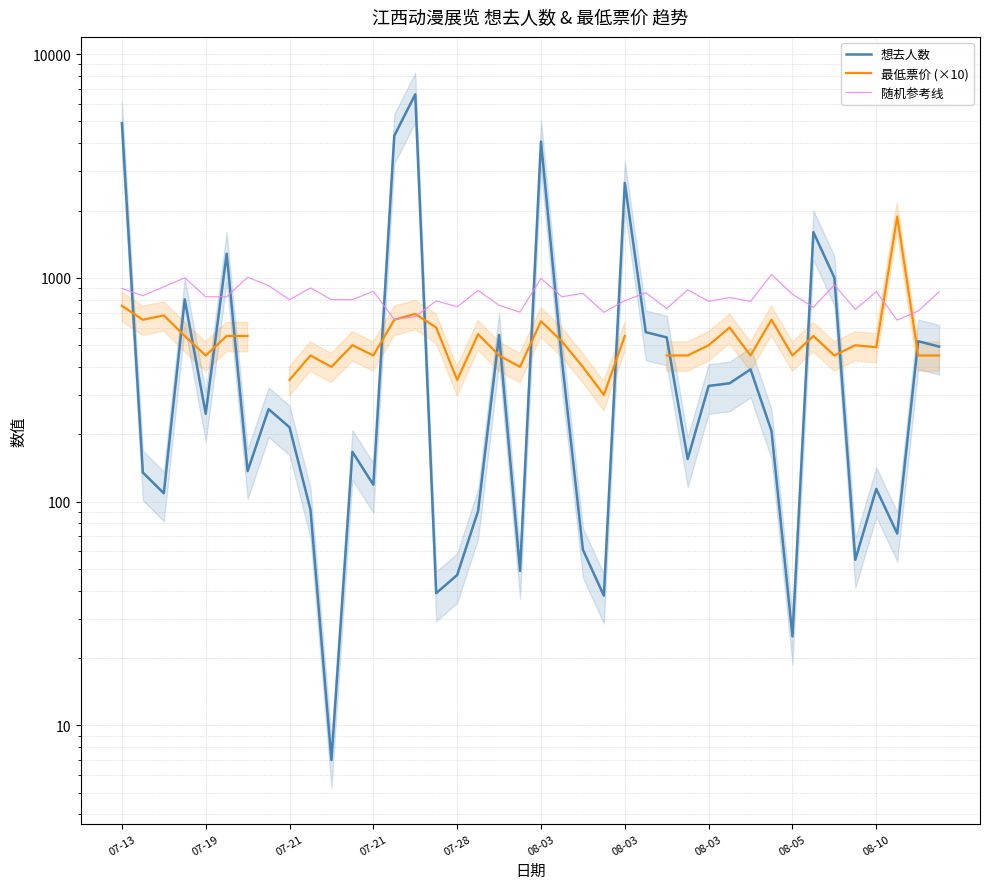

What is the sum of all 想去人数 values?

33860.0